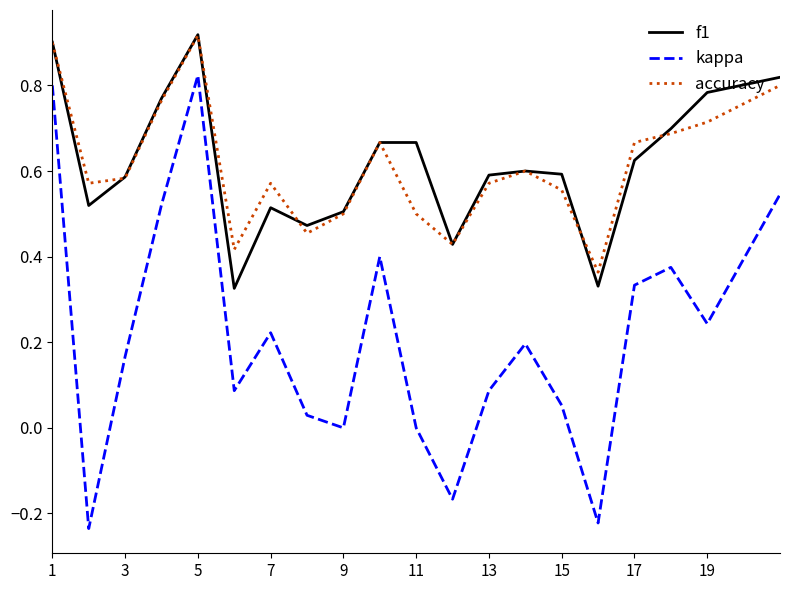

True or false: kappa and f1 intersect in this chart.

False